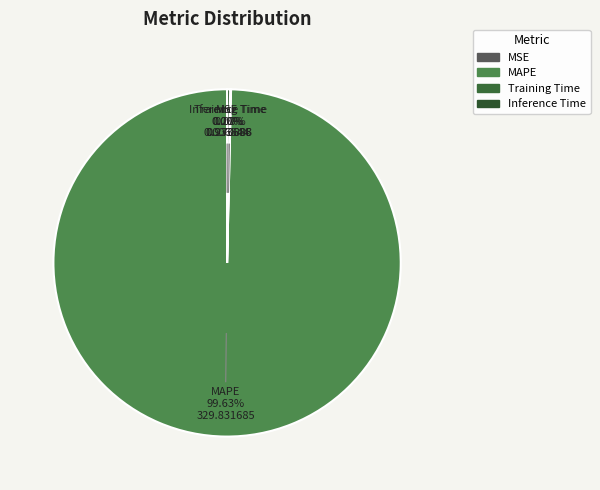

Which slice is the largest?

MAPE